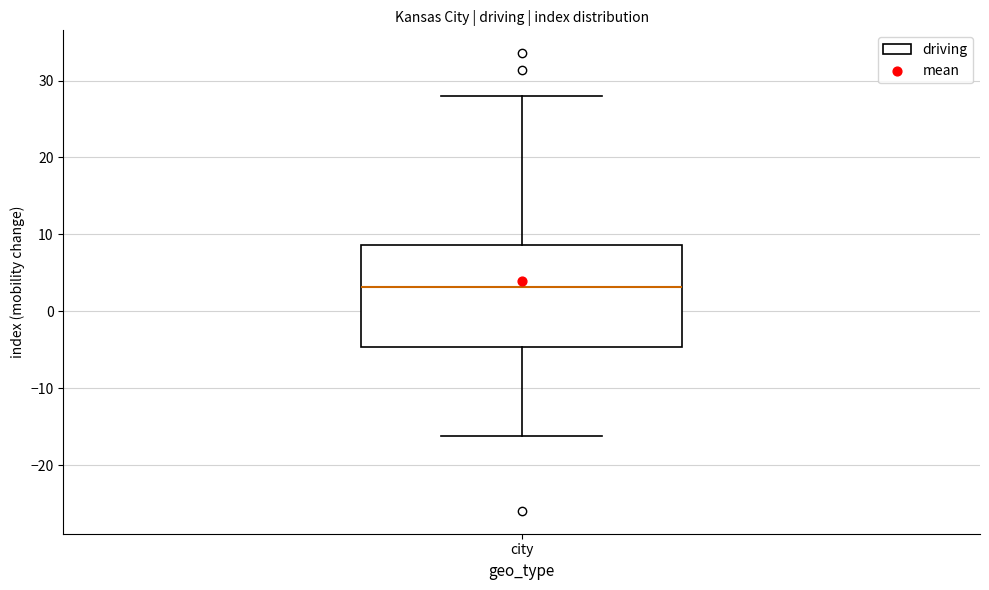

Read this box plot against the y-axis: the position of the median line, the range covered by the box, and the ends of both whiskers. The values are not printed on the chart, so give them approximately, as read against the axis.

median 3, box -5 to 9, whiskers -16 to 28